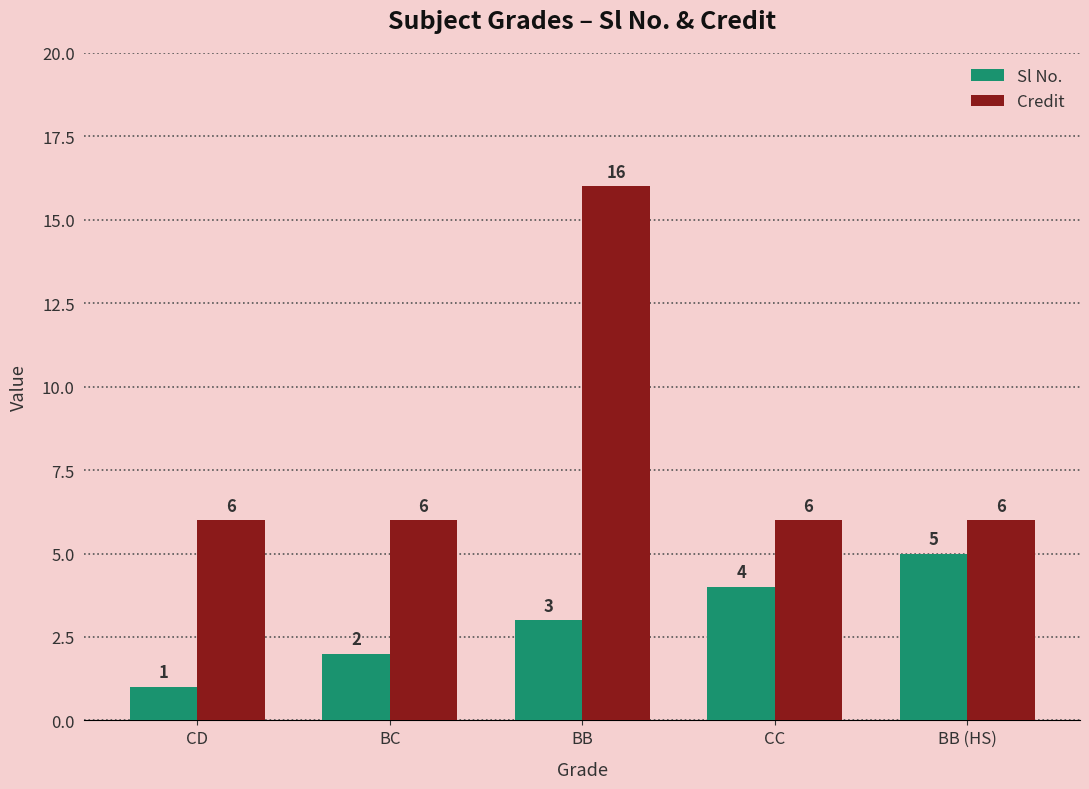

Which series has the largest total across all categories?

Credit